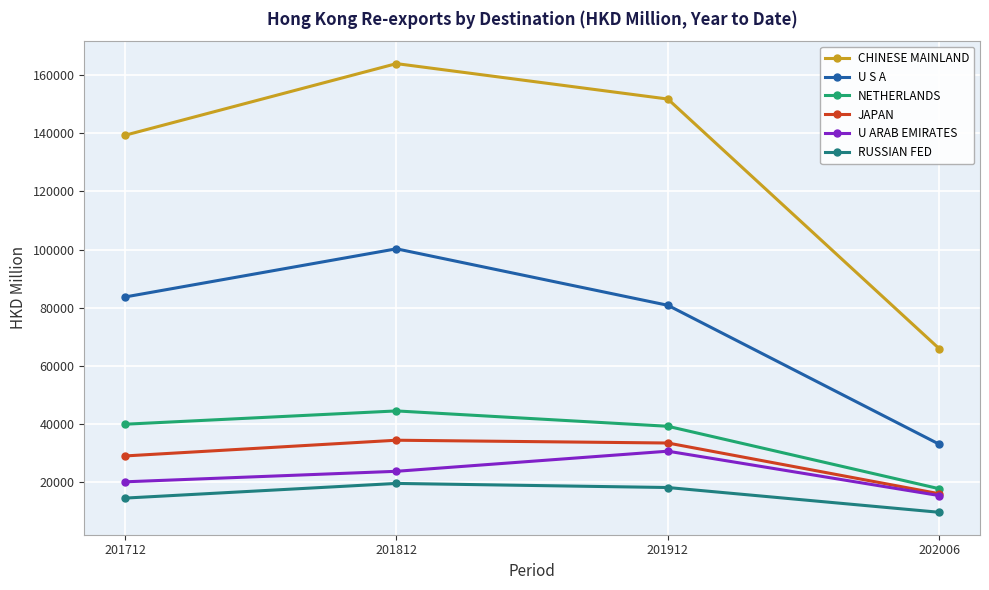

What is the highest value of the CHINESE MAINLAND series?

163972.1